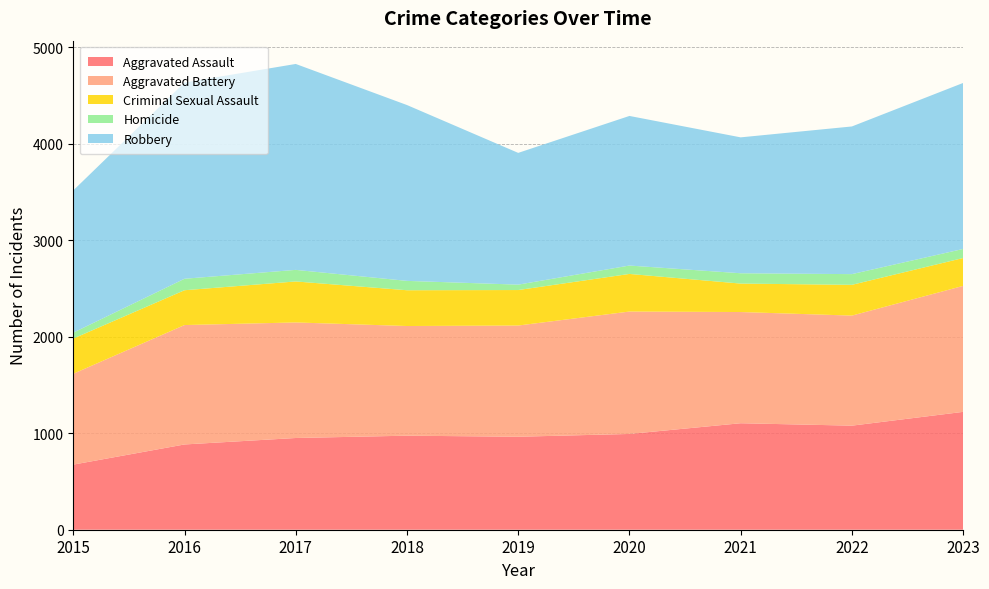

Reading left to right, transcribe all the data shown in this chart.

Aggravated Assault: 675	884	951	975	964	993	1104	1079	1222
Aggravated Battery: 942	1238	1198	1137	1153	1269	1153	1141	1306
Criminal Sexual Assault: 365	361	425	371	368	390	295	319	289
Homicide: 61	119	120	97	56	87	107	111	94
Robbery: 1475	2034	2135	1823	1366	1551	1409	1531	1721